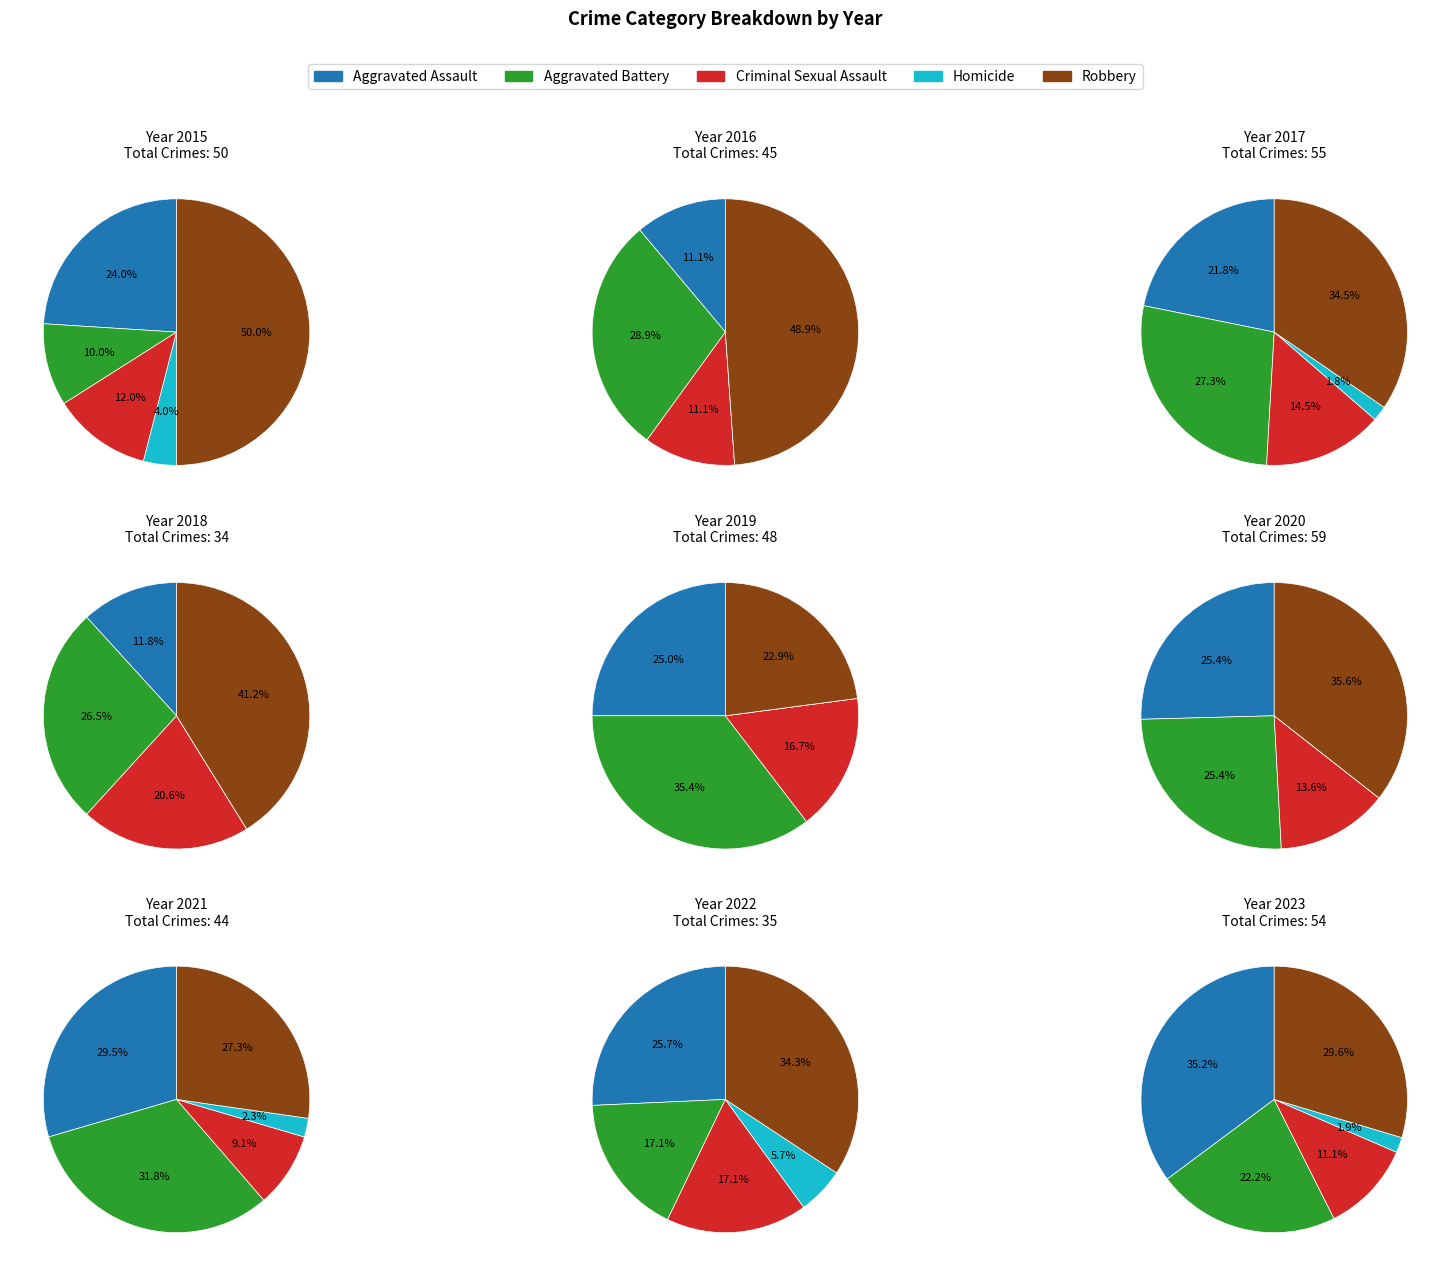

Does 2018 account for over 50% of the chart?

No